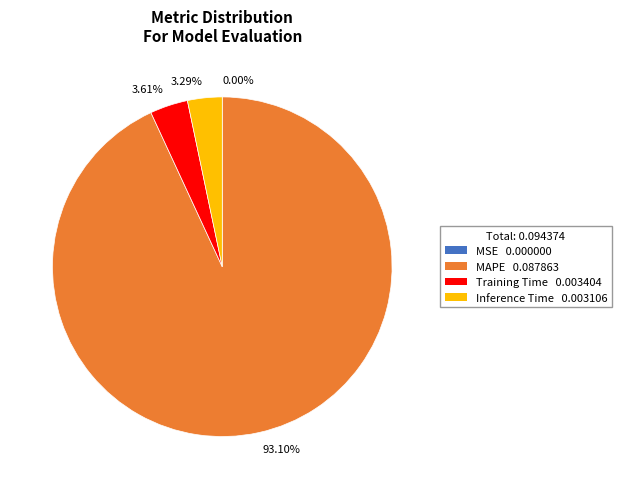

Is there any slice that represents more than half of the pie?

Yes